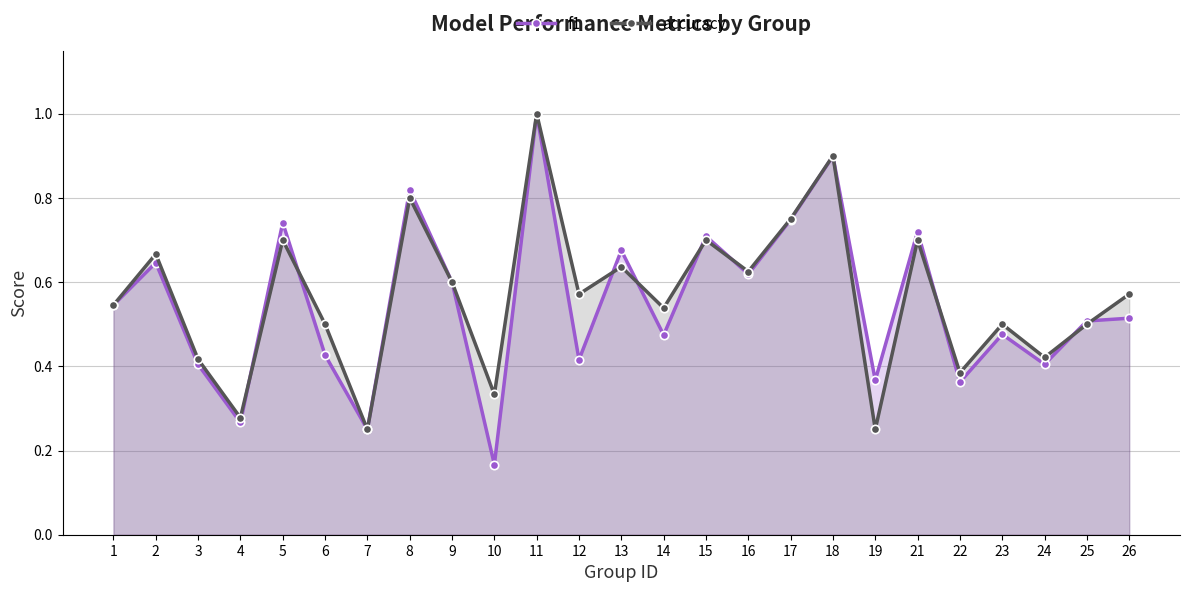

At which category is the sum across all series the highest?

11